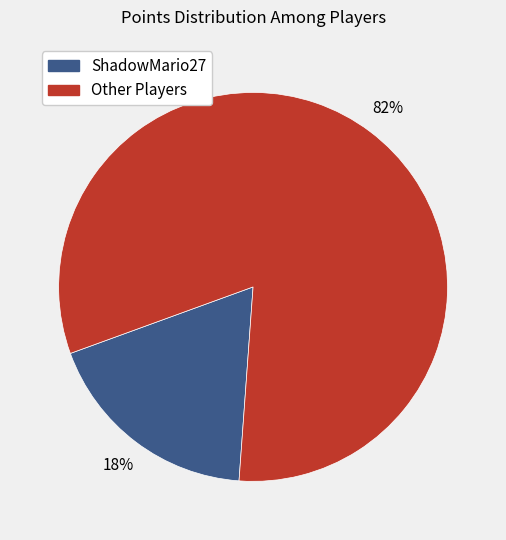

Is there any slice that represents more than half of the pie?

Yes